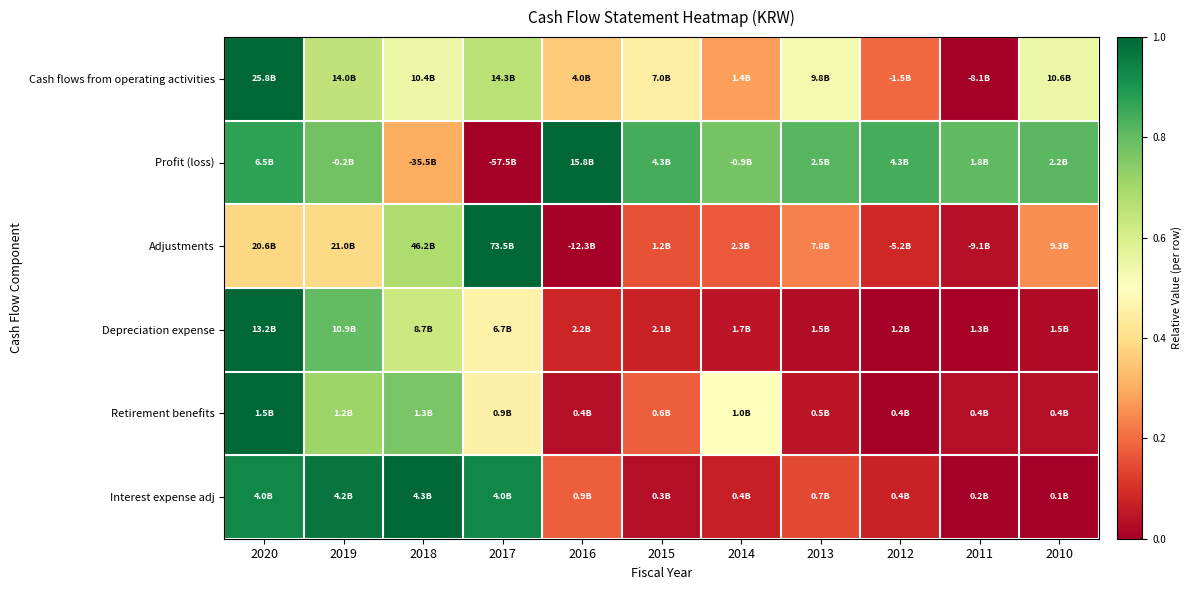

Reading left to right, list all the values displayed in this chart.

Cash flows from operating activities: 2020=1.0	2019=0.7	2018=0.5	2017=0.7	2016=0.4	2015=0.4	2014=0.3	2013=0.5	2012=0.2	2011=0.0	2010=0.6
Profit (loss): 2020=0.9	2019=0.8	2018=0.3	2017=0.0	2016=1.0	2015=0.8	2014=0.8	2013=0.8	2012=0.8	2011=0.8	2010=0.8
Adjustments: 2020=0.4	2019=0.4	2018=0.7	2017=1.0	2016=0.0	2015=0.2	2014=0.2	2013=0.2	2012=0.1	2011=0.0	2010=0.3
Depreciation expense: 2020=1.0	2019=0.8	2018=0.6	2017=0.5	2016=0.1	2015=0.1	2014=0.0	2013=0.0	2012=0.0	2011=0.0	2010=0.0
Retirement benefits: 2020=1.0	2019=0.7	2018=0.8	2017=0.5	2016=0.0	2015=0.2	2014=0.5	2013=0.0	2012=0.0	2011=0.0	2010=0.0
Interest expense adj: 2020=0.9	2019=1.0	2018=1.0	2017=0.9	2016=0.2	2015=0.0	2014=0.1	2013=0.1	2012=0.1	2011=0.0	2010=0.0